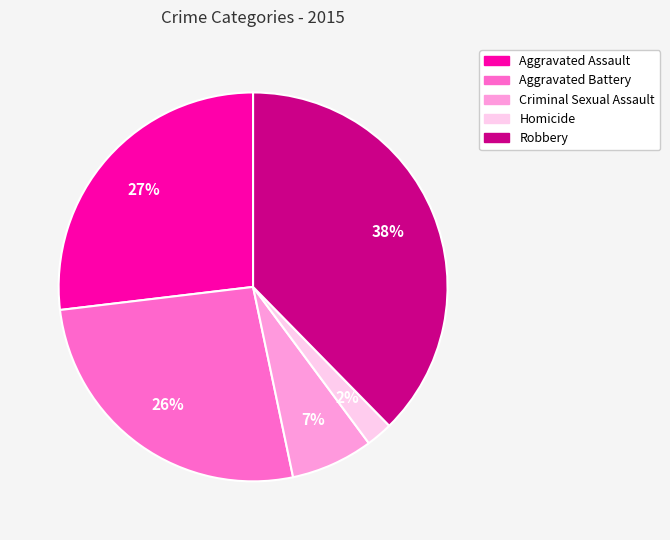

What is the smallest slice in the pie chart?

Homicide